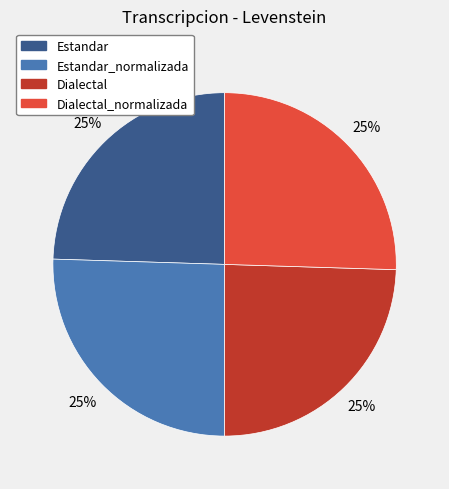

Does any single category account for the majority?

No